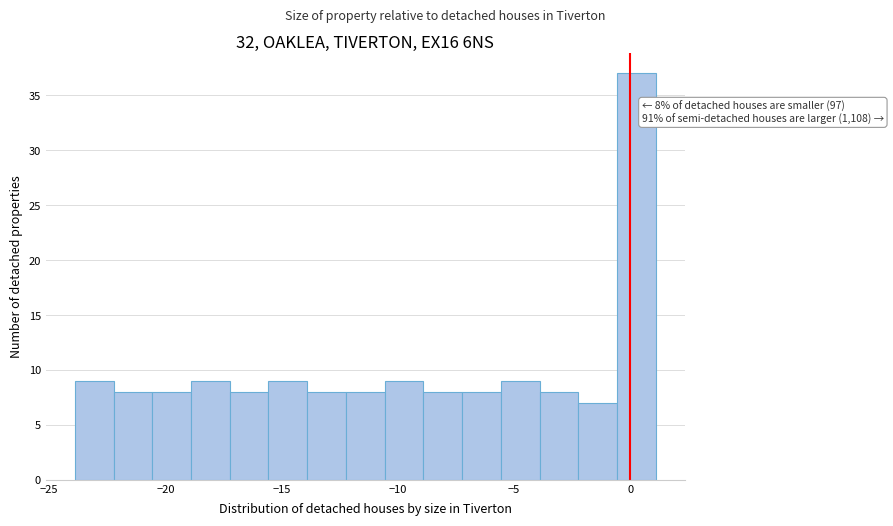

Around what value on the x-axis is the tallest bar? Give the approximate position of its centre, as read against the axis.

0.5